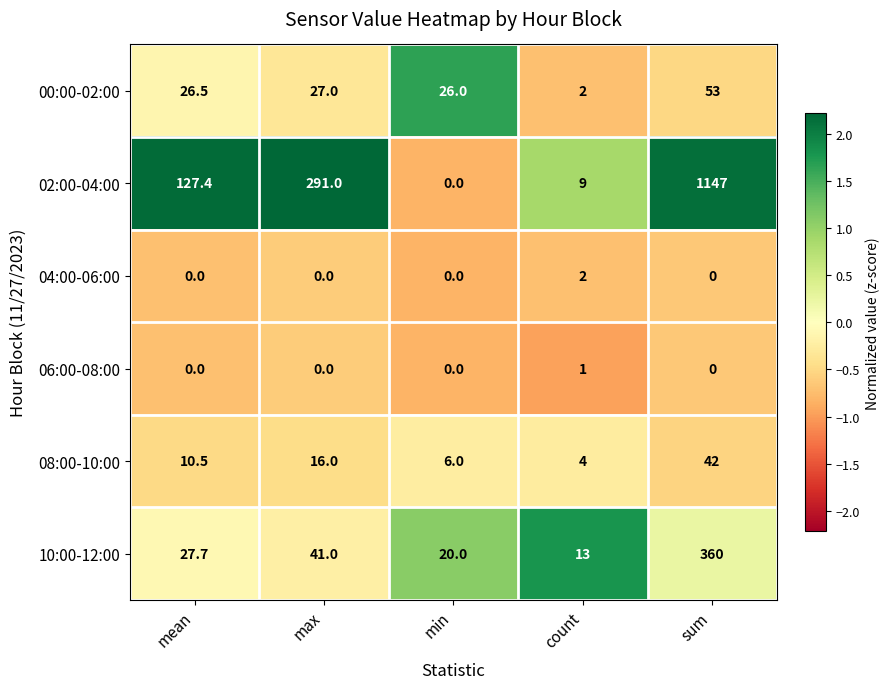

At which category is the sum across all series the highest?

sum